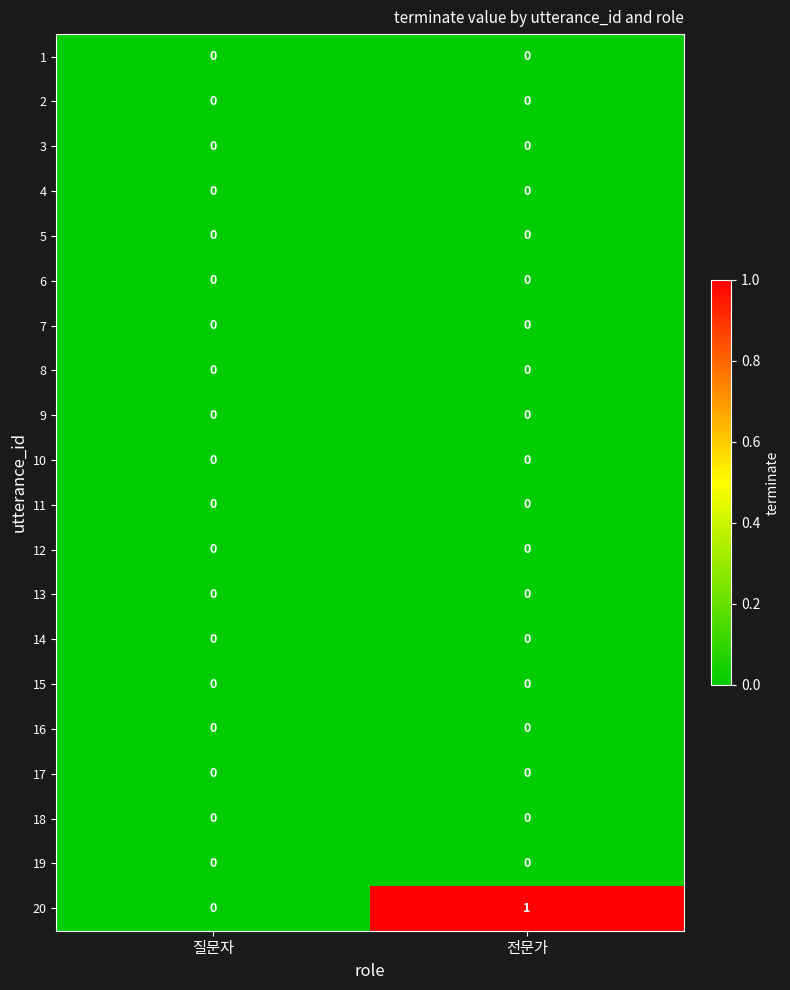

Which series has the widest spread of values?

20